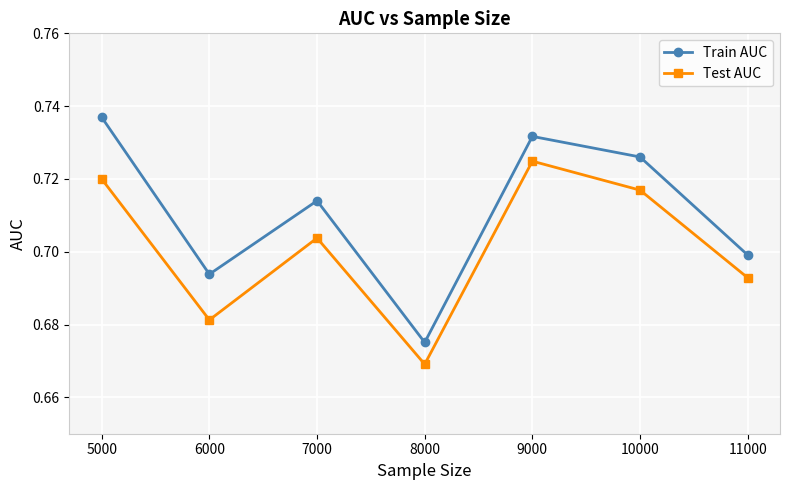

The value of Test AUC at 10000 is 0.7. True or false?

True